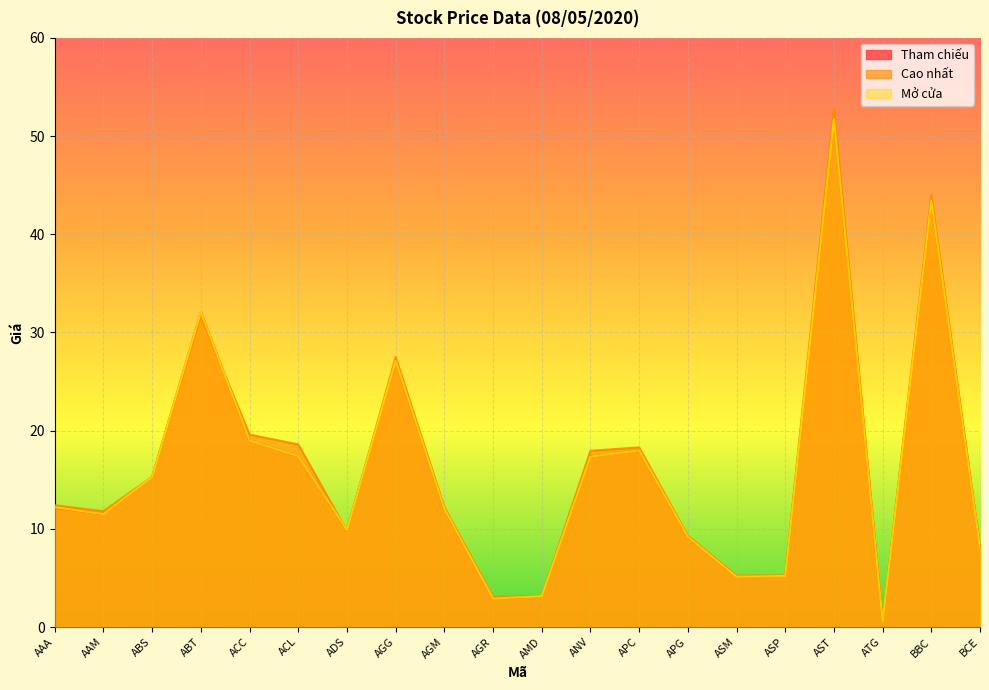

What is the difference between the Cao nhất values at ABT and APC?

13.3